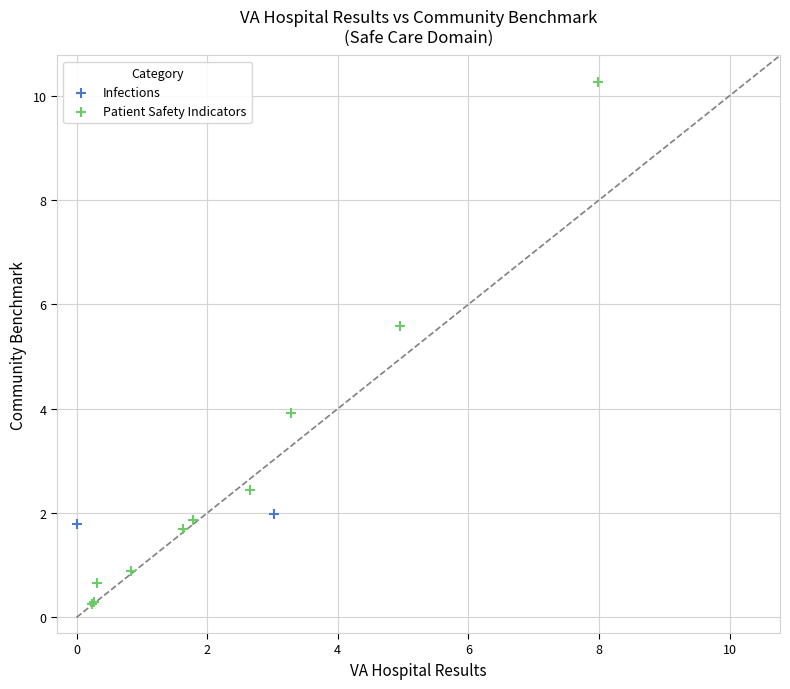

What are all the series names shown in the legend?

Infections, Patient Safety Indicators